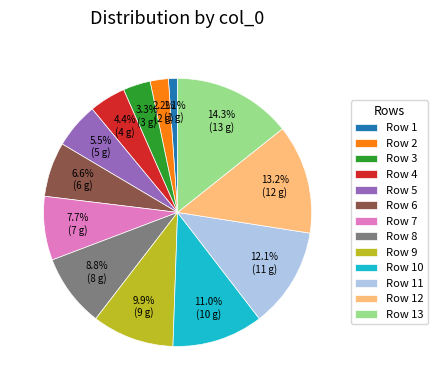

Rank the categories by value from highest to lowest.

Row 13, Row 12, Row 11, Row 10, Row 9, Row 8, Row 7, Row 6, Row 5, Row 4, Row 3, Row 2, Row 1